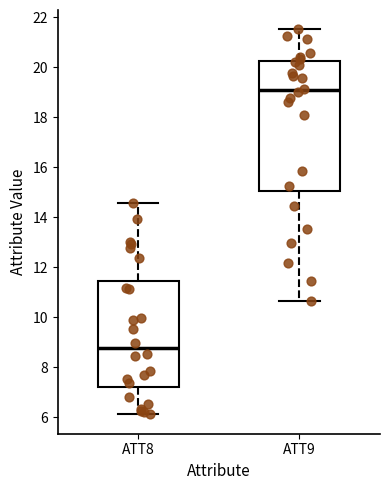

Where does the lower whisker of the box for ATT9 end on the y-axis? The values are not printed on the chart, so give them approximately, as read against the axis.

10.6